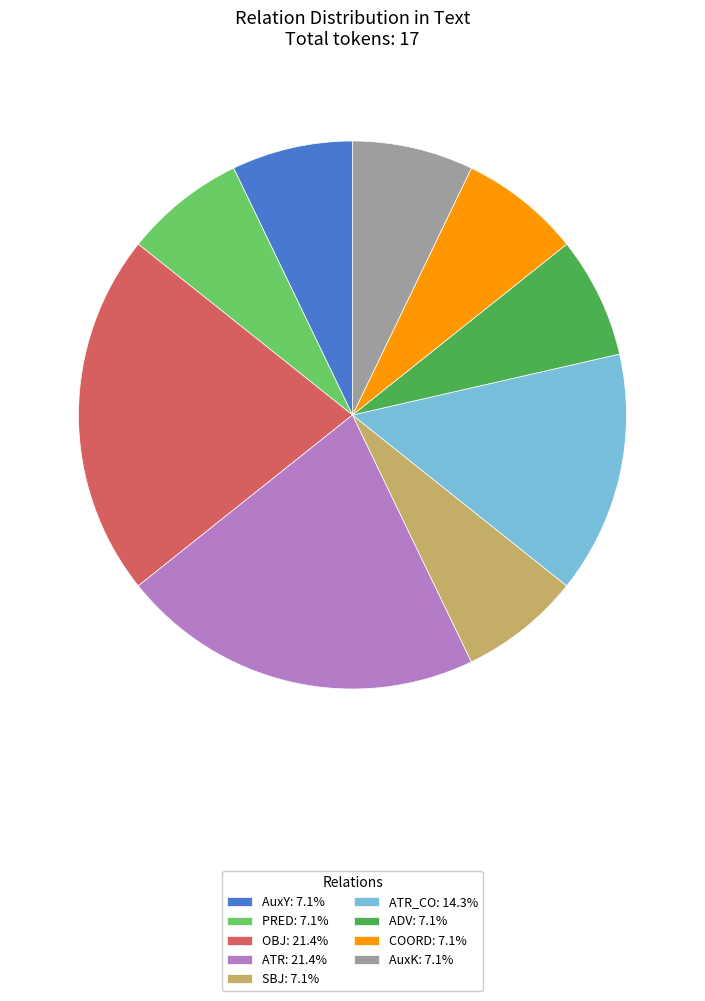

Is the sum of ADV: 7.1% and AuxY: 7.1% greater than half?

No